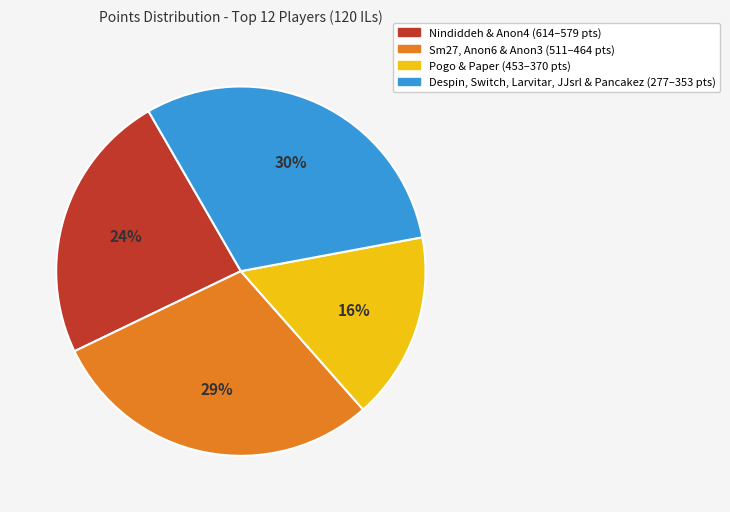

To the nearest percent, what percentage of the pie is Despin, Switch, Larvitar, JJsrl & Pancakez (277–353 pts)?

30%